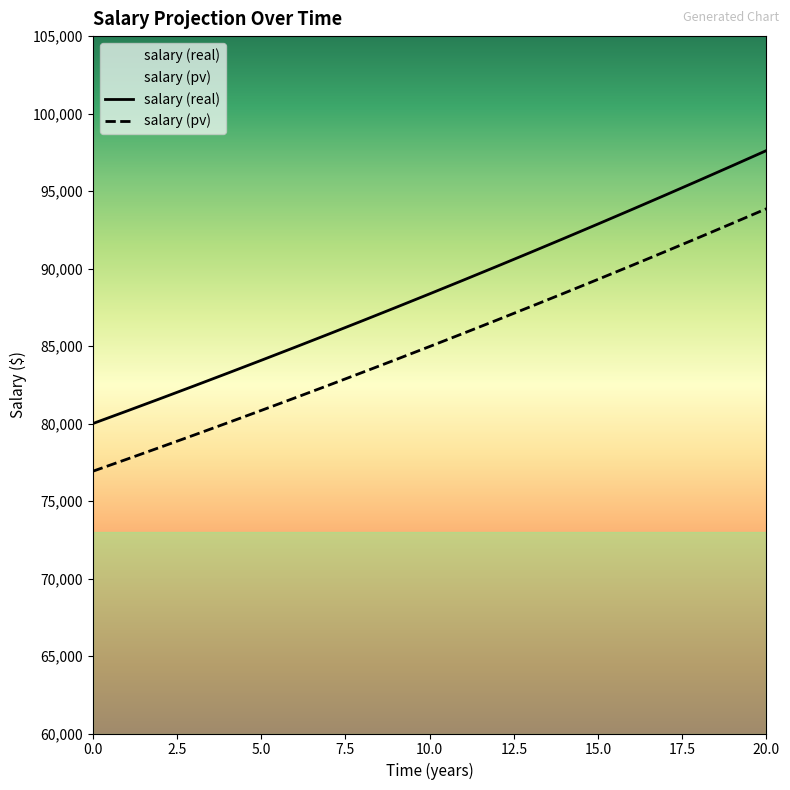

What is the spread (max minus min) of values at 13?

3501.8